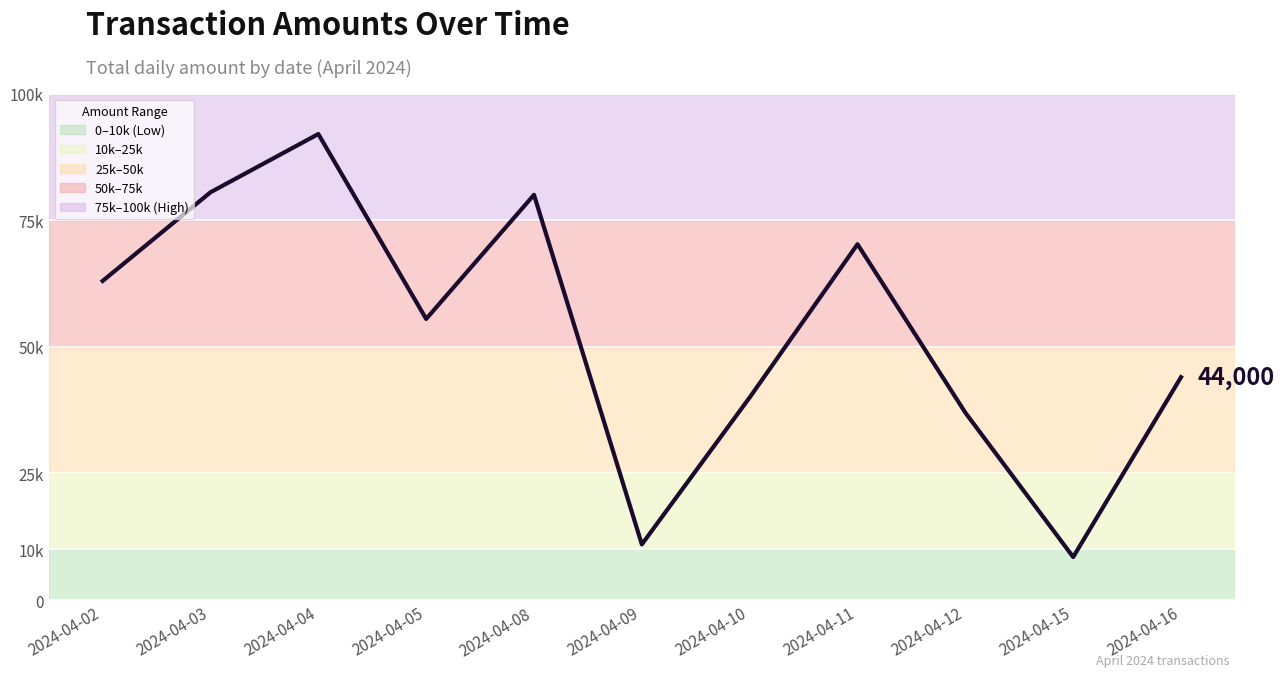

Approximately how many times larger is the value at 2024-04-15 compared to 2024-04-02?

0.1